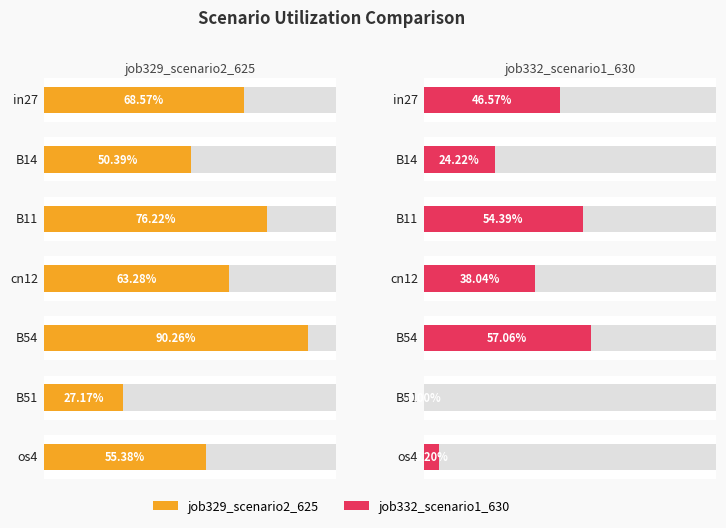

Reading left to right, extract all data points from this chart.

job329_scenario2_625: in27=0.7	B14=0.5	B11=0.8	cn12=0.6	B54=0.9	B51=0.3	os4=0.6
job332_scenario1_630: in27=0.5	B14=0.2	B11=0.5	cn12=0.4	B54=0.6	B51=0.0	os4=0.1